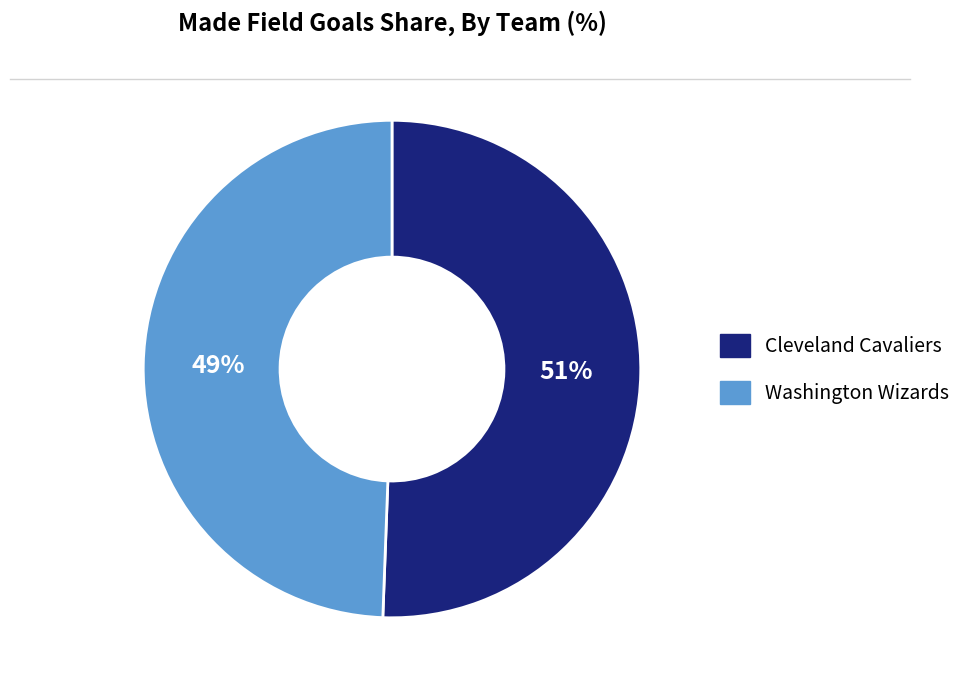

To the nearest percent, what is the average slice percentage?

50%